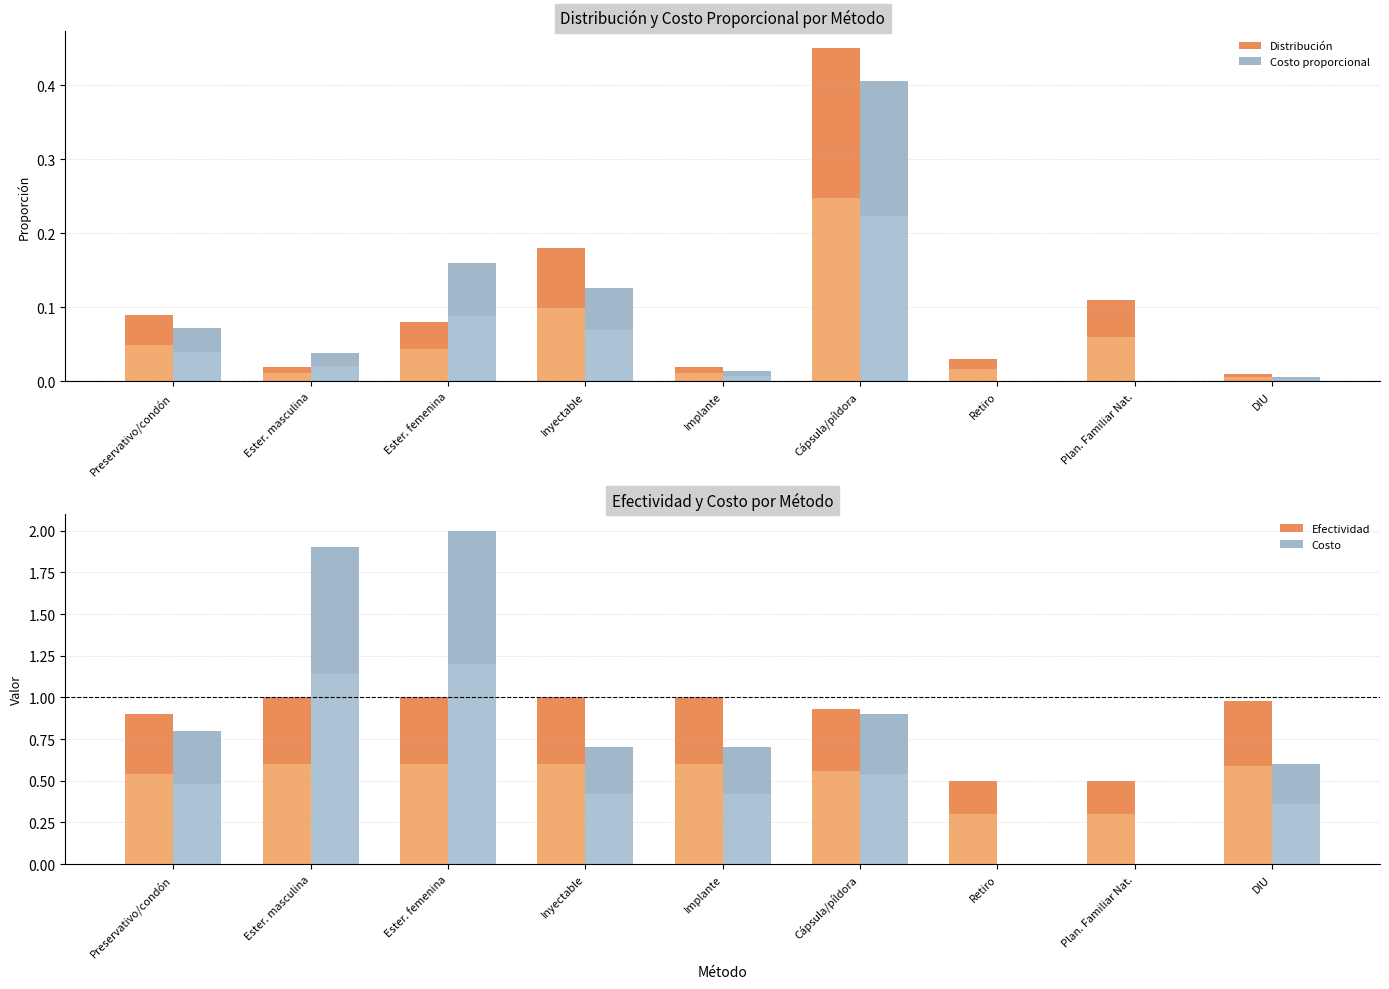

What is the total value across all series at Cápsula/píldora?

2.7